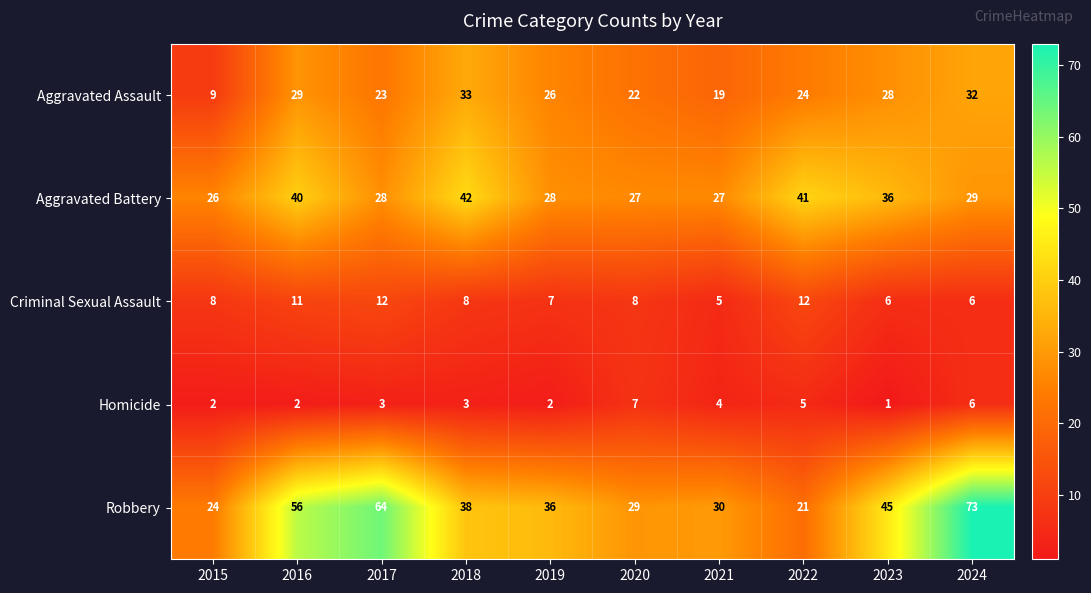

List the series in order of their peak value, highest first.

Robbery, Aggravated Battery, Aggravated Assault, Criminal Sexual Assault, Homicide